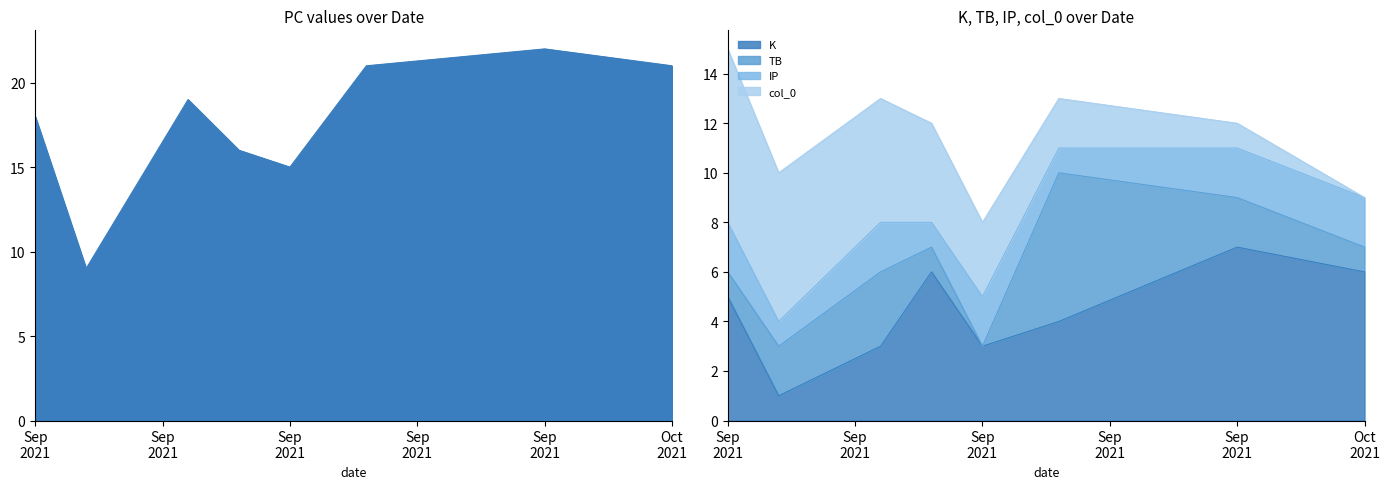

What is the difference between the maximum and second lowest values in the K series?

4